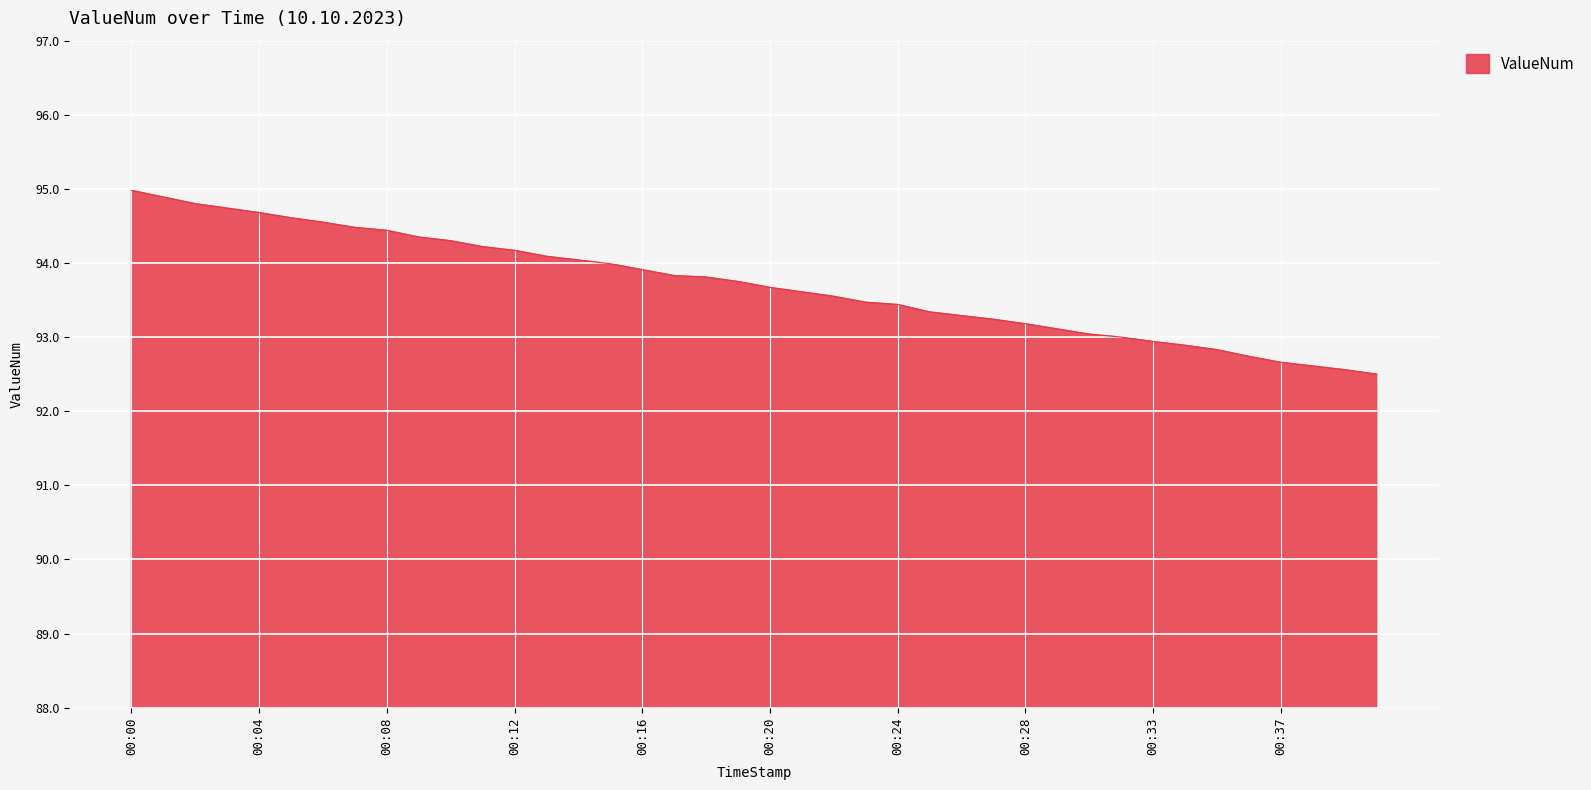

What is the greatest value displayed?

95.0